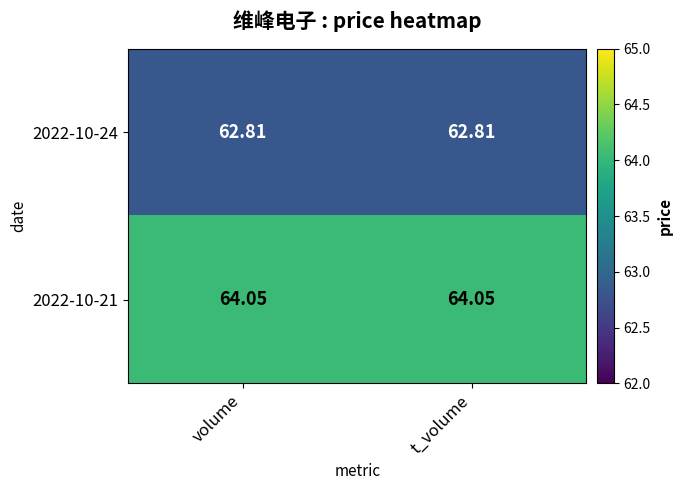

Is the value of 2022-10-24 at t_volume greater than the value of 2022-10-21 at volume?

No